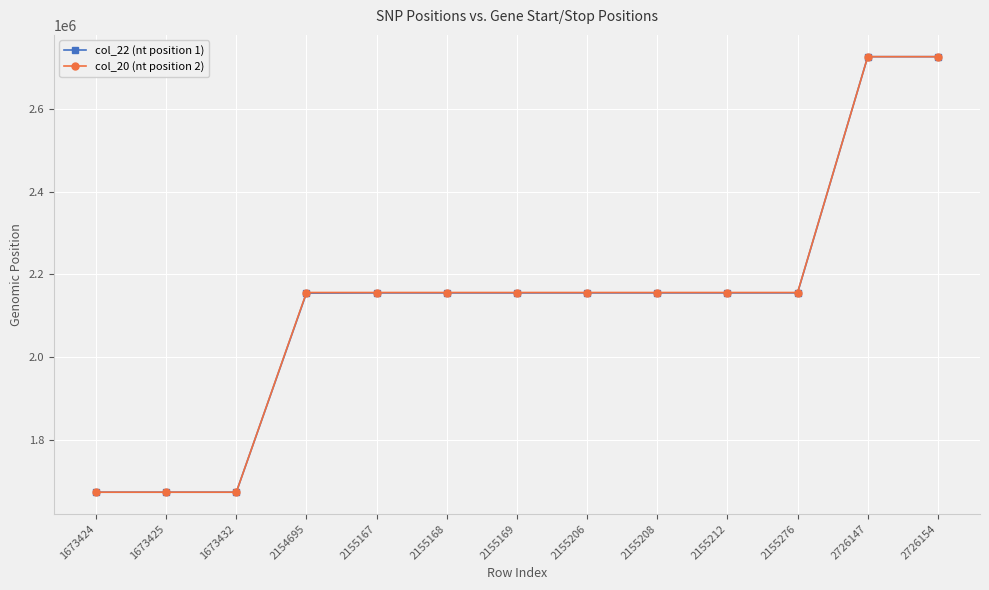

Which series has the largest range (max minus min)?

col_20 (nt position 2)